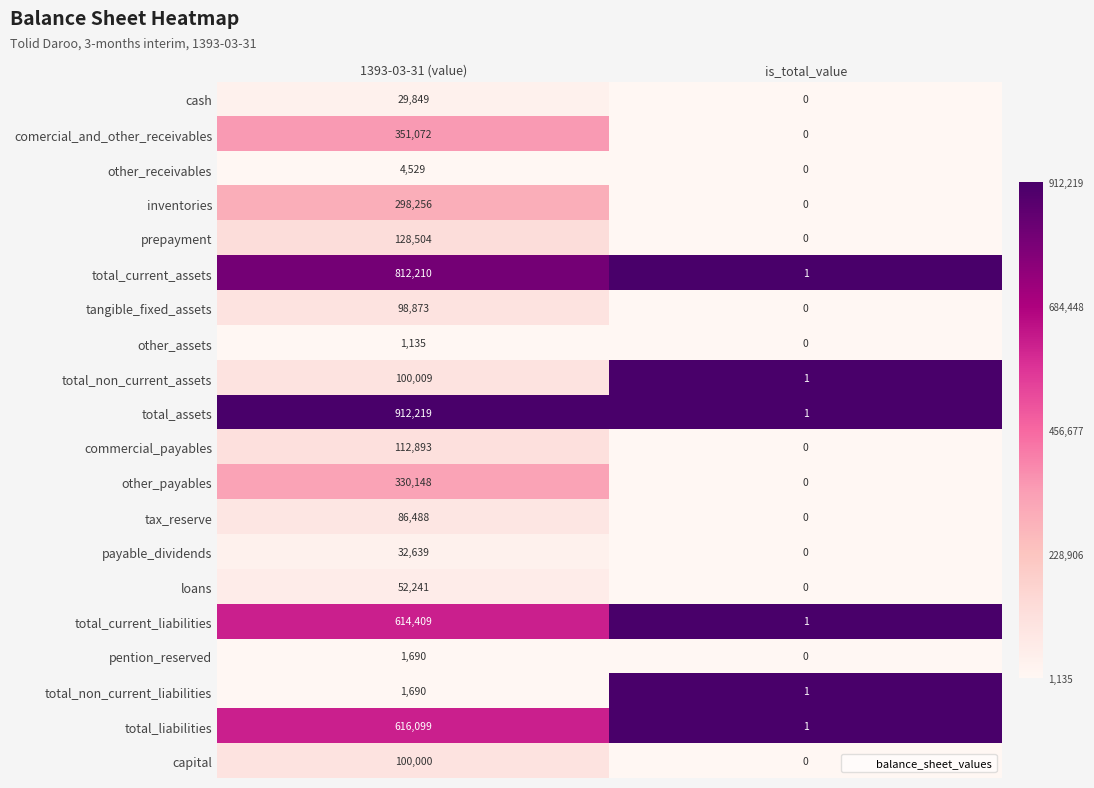

Rank the categories by capital value from highest to lowest.

1393-03-31 (value), is_total_value